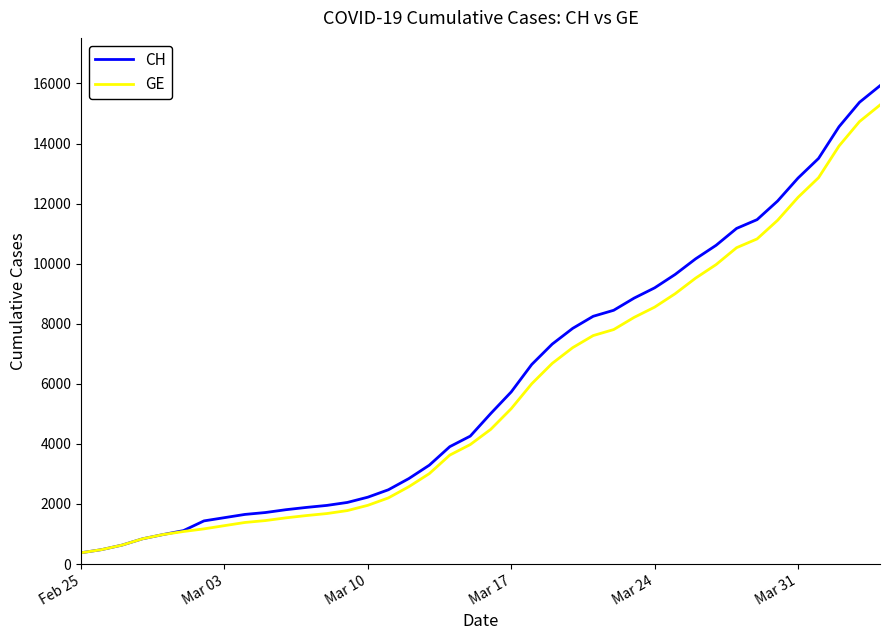

What is the smallest value displayed?

375